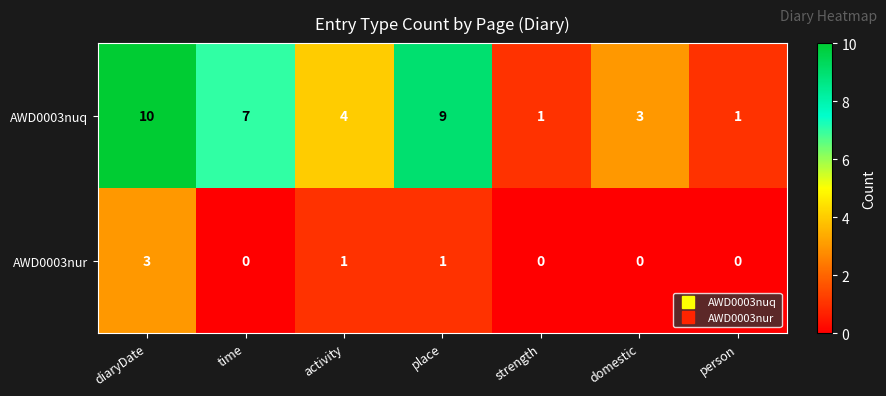

Reading left to right, transcribe all the data shown in this chart.

AWD0003nuq: 10	7	4	9	1	3	1
AWD0003nur: 3	0	1	1	0	0	0